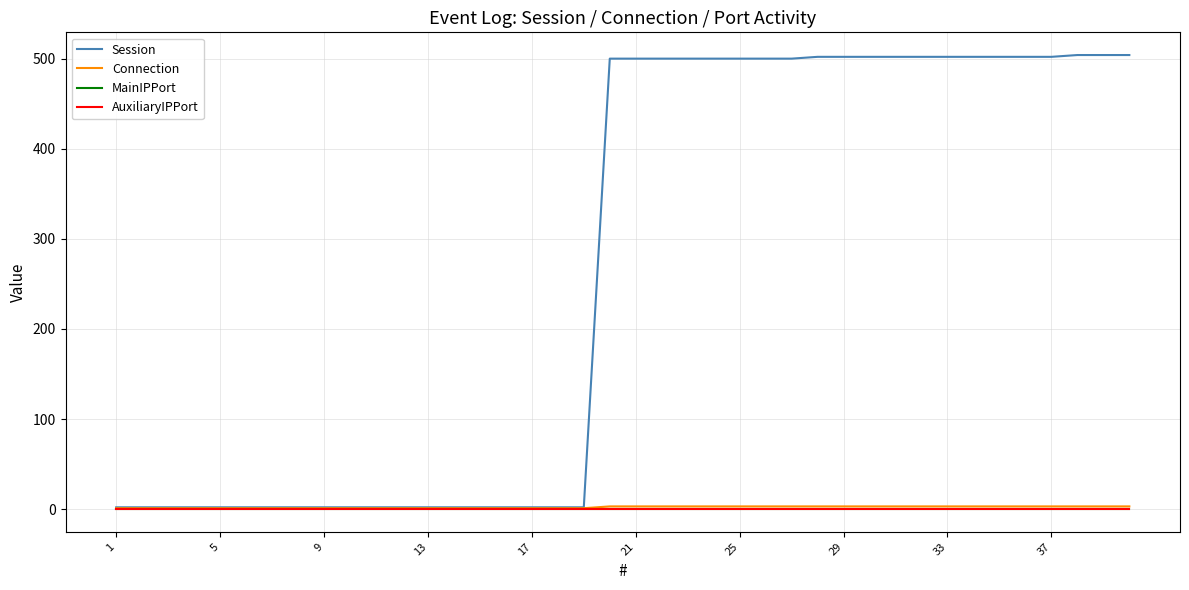

Does the chart have visible grid lines?

Yes